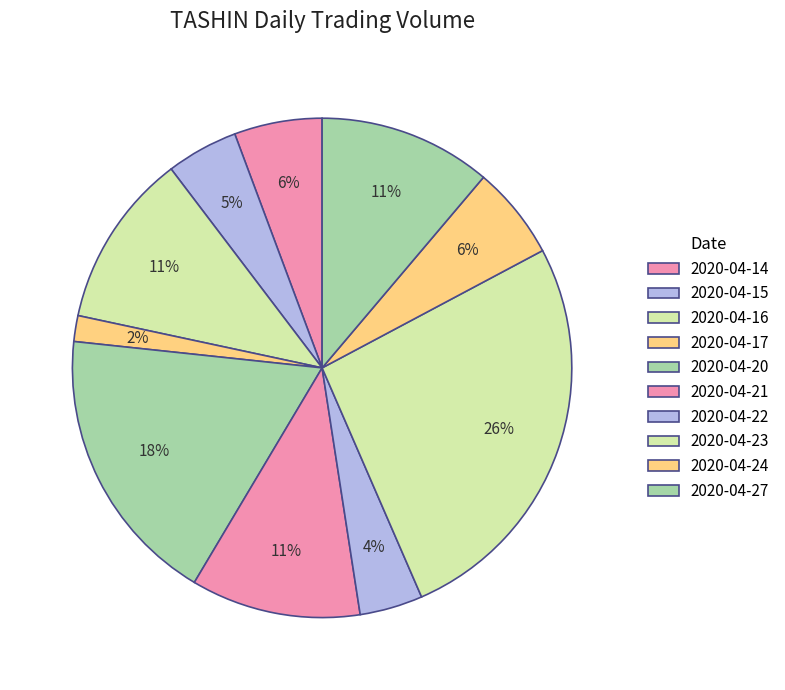

The 2020-04-20 slice represents 30% of the pie. True or false?

False